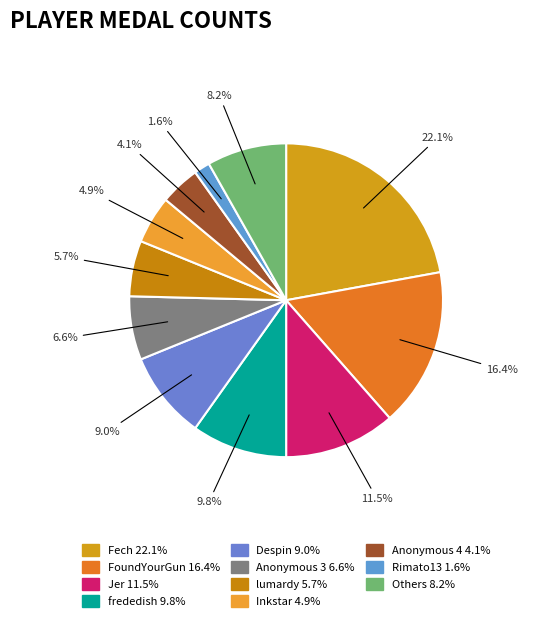

Count the number of slices in the pie.

11